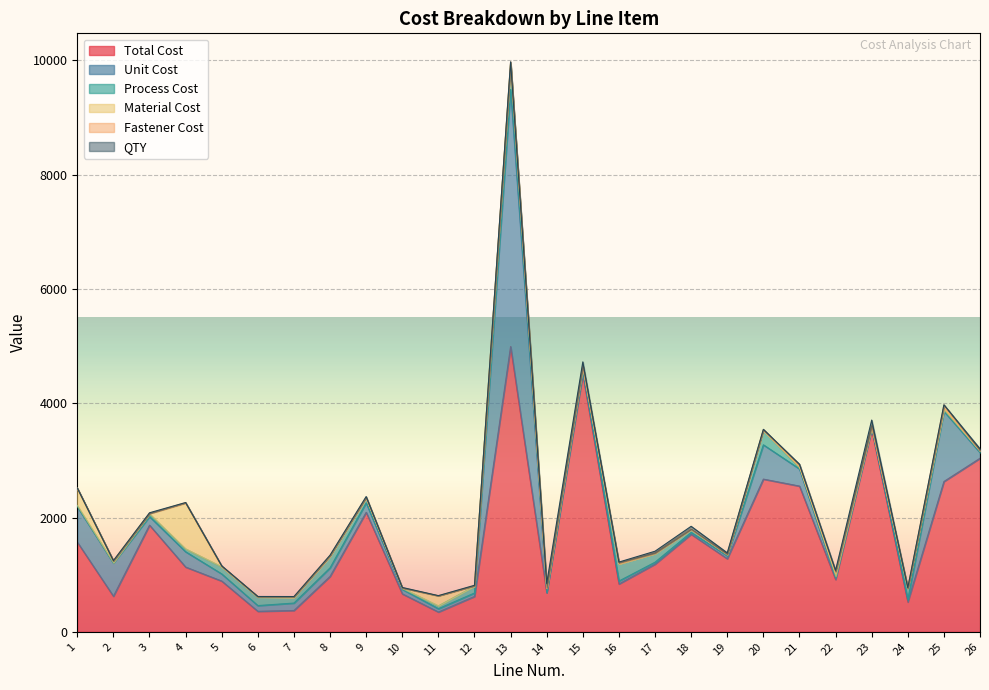

In Material Cost, how many points are lower than both neighbors (excluding endpoints)?

4